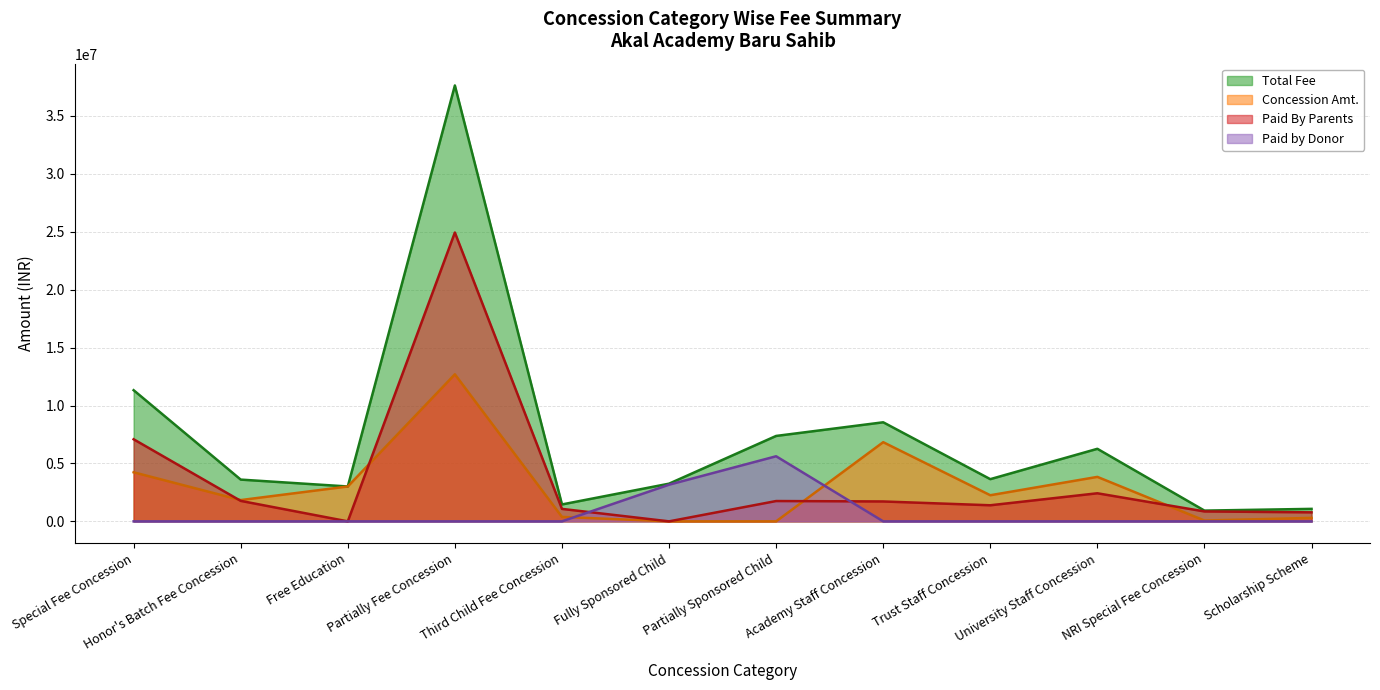

What position from the right is Third Child Fee Concession?

8